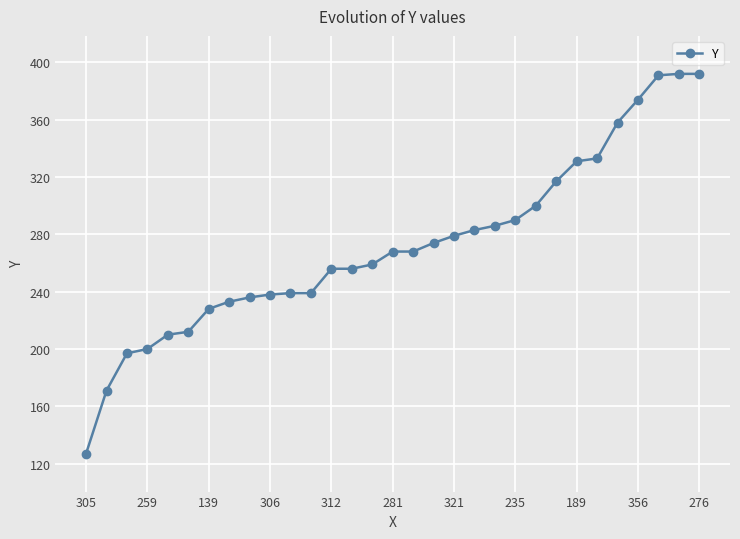

What is the value of the 25th point from the left?

331